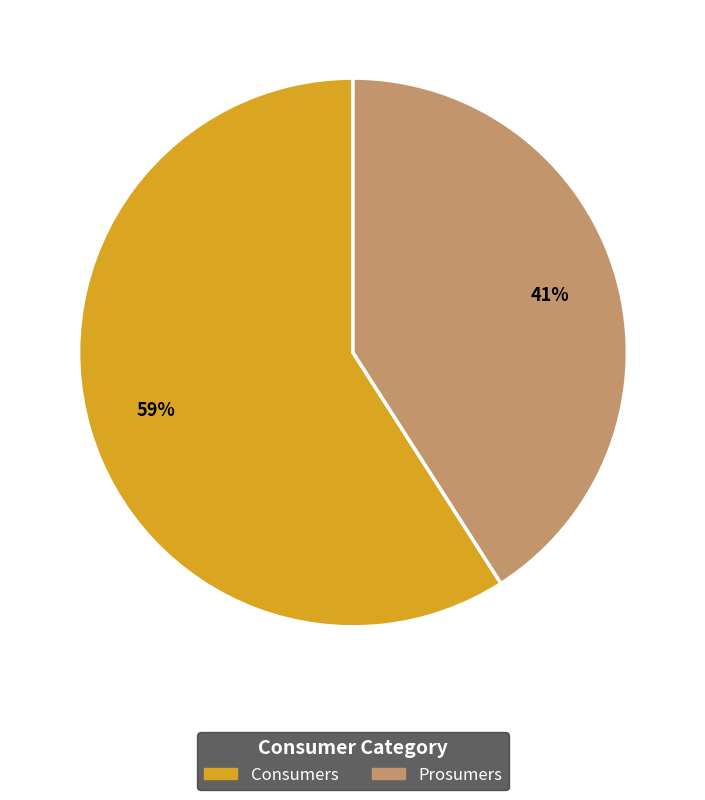

Do Prosumers and Consumers together represent more than half of the pie?

Yes